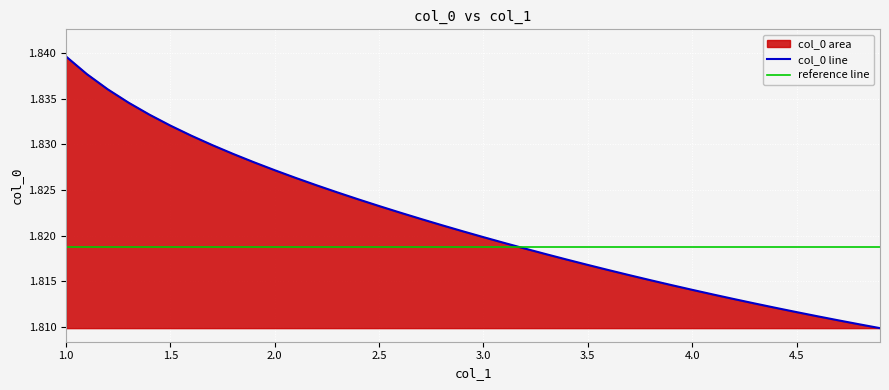

Rank the categories by value from lowest to highest.

4.9, 4.8, 4.7, 4.6, 4.5, 4.4, 4.3, 4.2, 4.1, 4.0, 3.9, 3.8, 3.7, 3.6, 3.5, 3.4, 3.3, 3.2, 3.1, 3.0, 2.9, 2.8, 2.7, 2.6, 2.5, 2.4, 2.3, 2.2, 2.1, 2.0, 1.9, 1.8, 1.7, 1.6, 1.5, 1.4, 1.3, 1.2, 1.1, 1.0